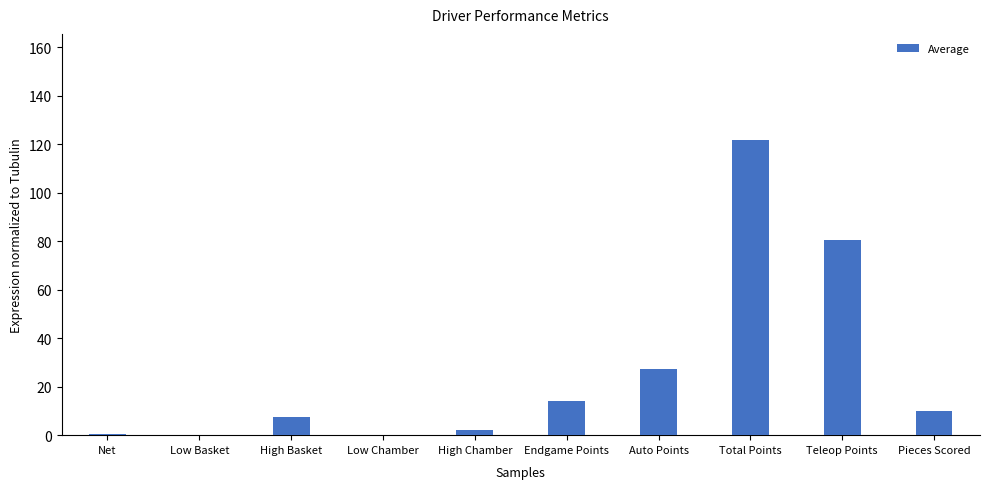

Which has a higher value, Auto Points or Teleop Points?

Teleop Points